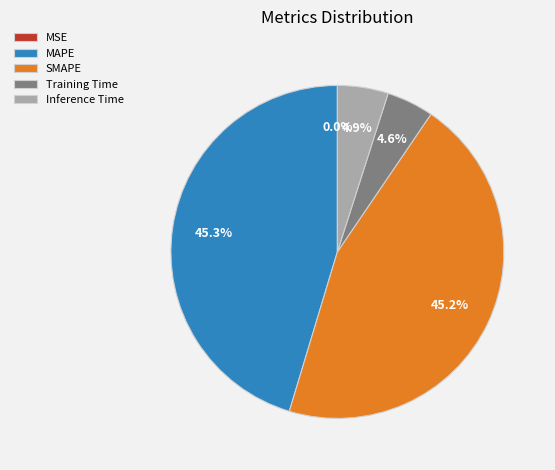

Does Training Time account for over 50% of the chart?

No